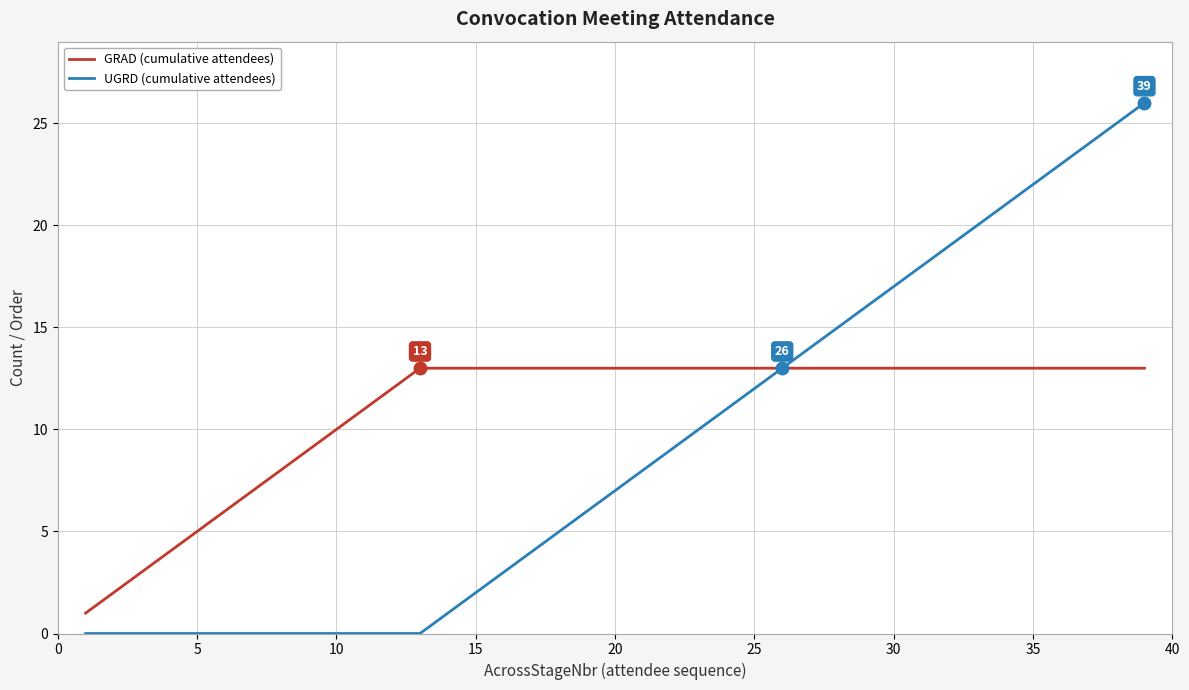

Rank the series by their maximum value, from lowest to highest.

GRAD (cumulative attendees), UGRD (cumulative attendees)